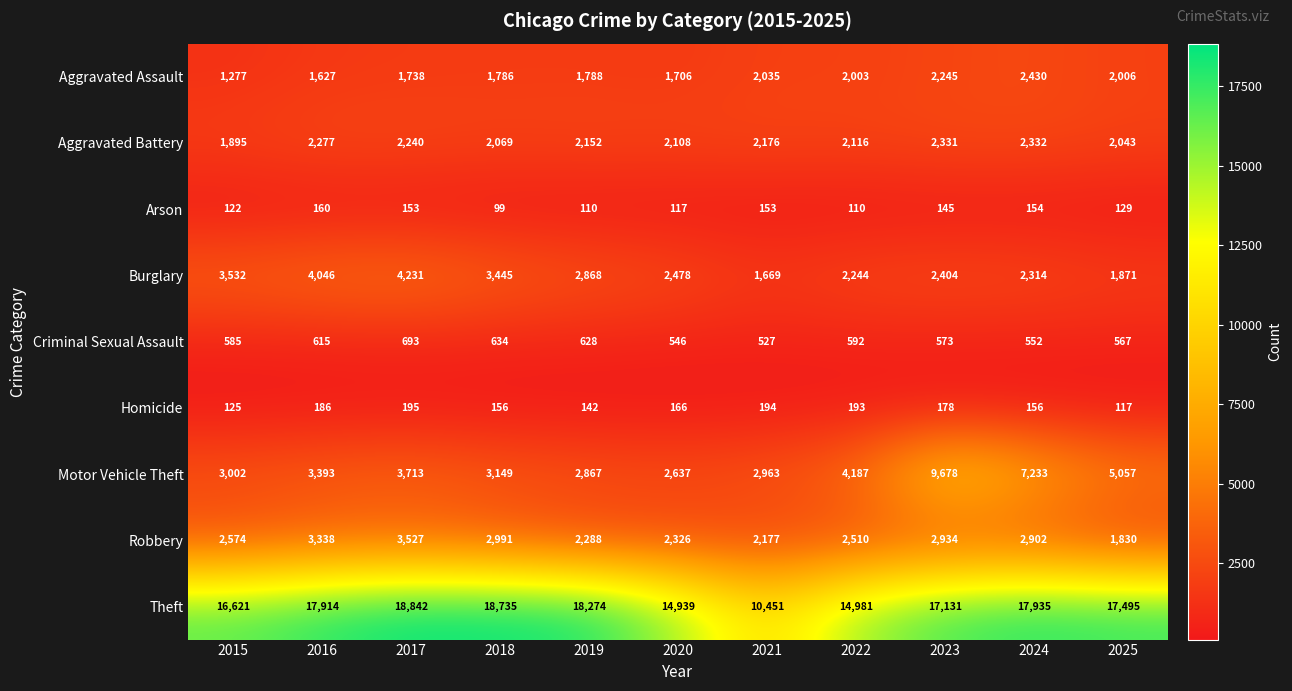

What is the sum of the Aggravated Assault values at 2023 and 2017?

3983